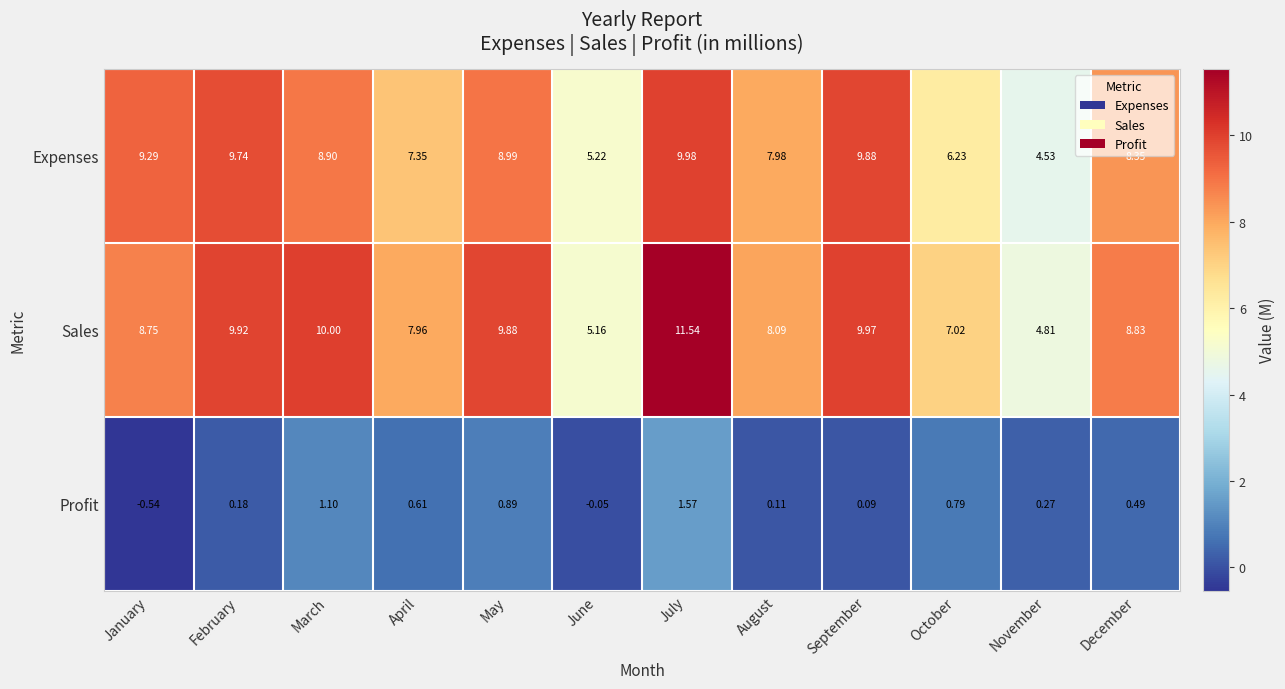

At which label does Profit first exceed 0?

February